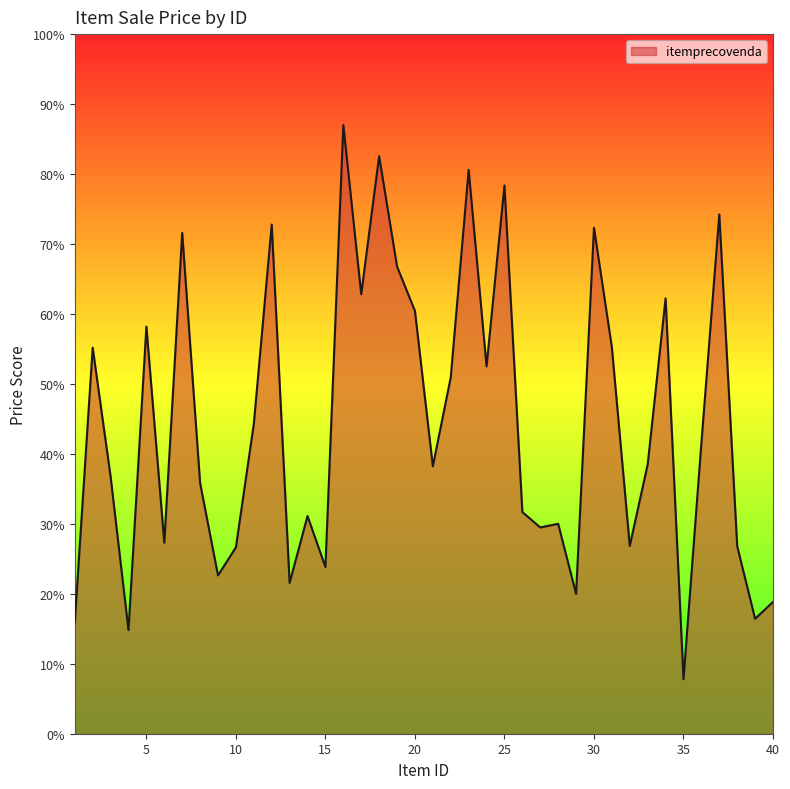

What is the difference between the maximum and minimum values?

79.2